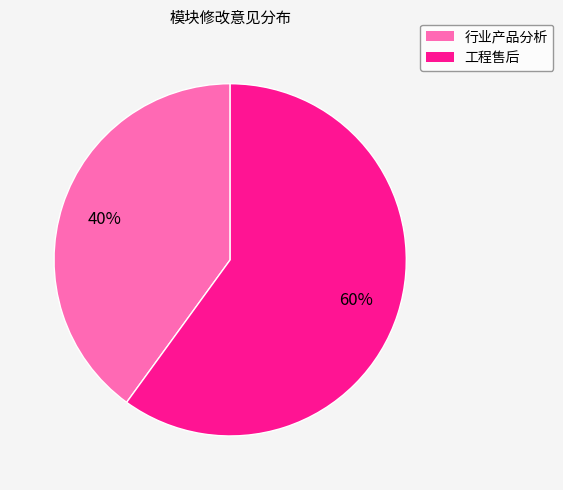

Does any single category account for the majority?

Yes